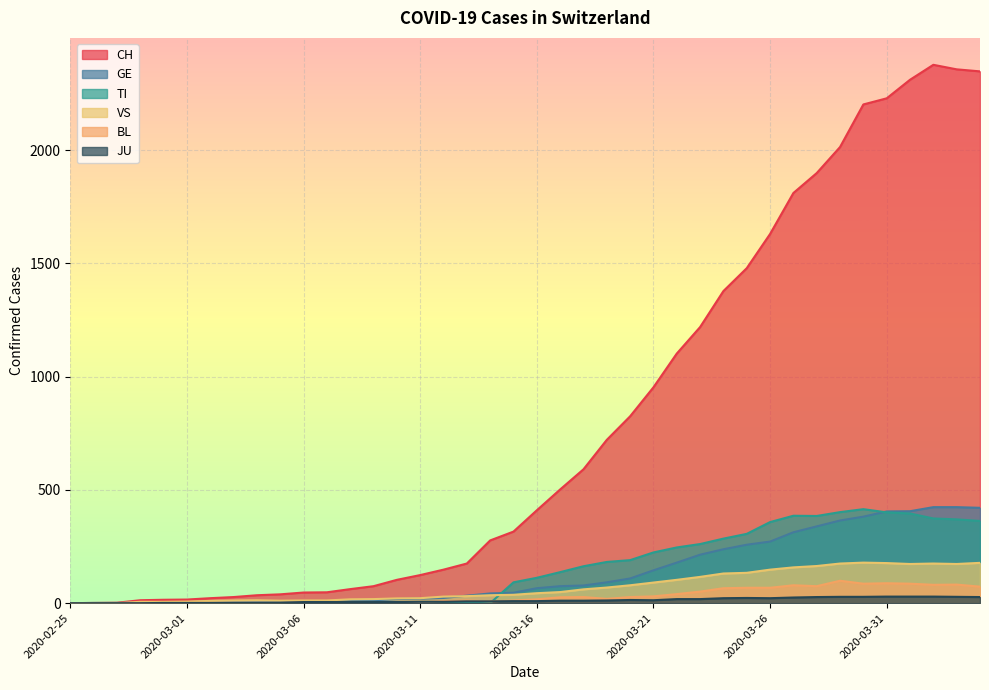

What are all the series names shown in the legend?

CH, GE, TI, VS, BL, JU